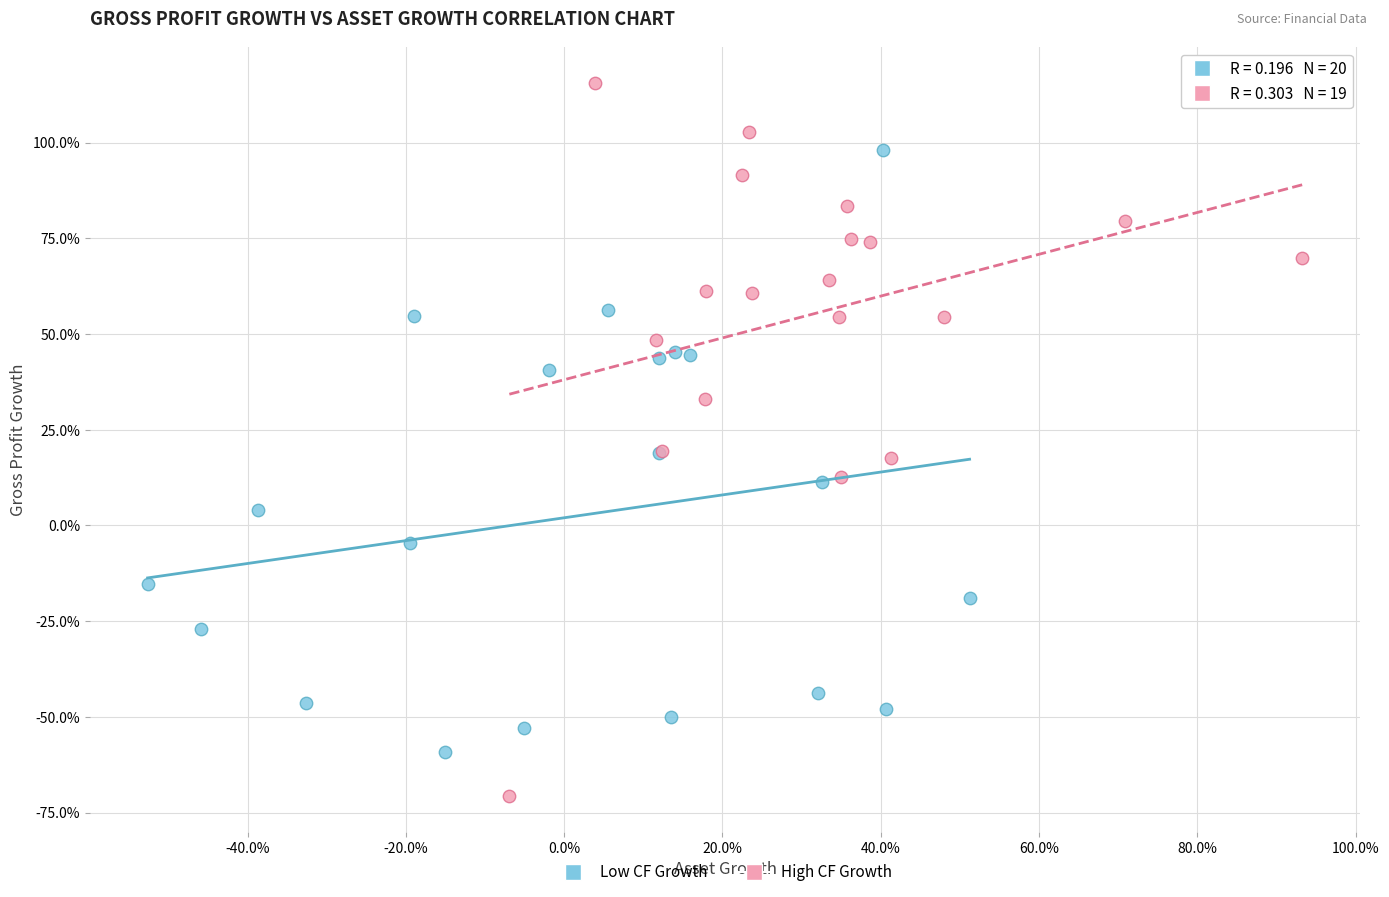

Which series has the largest Y range (max minus min)?

High CF Growth